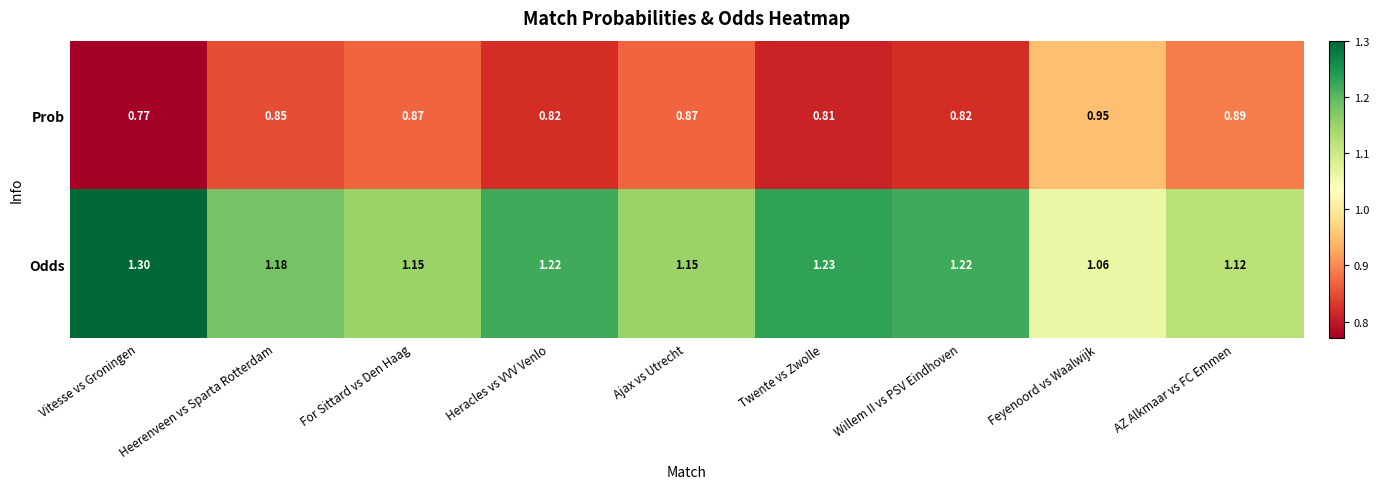

What is the difference between the highest and lowest values at Heerenveen vs Sparta Rotterdam?

0.3